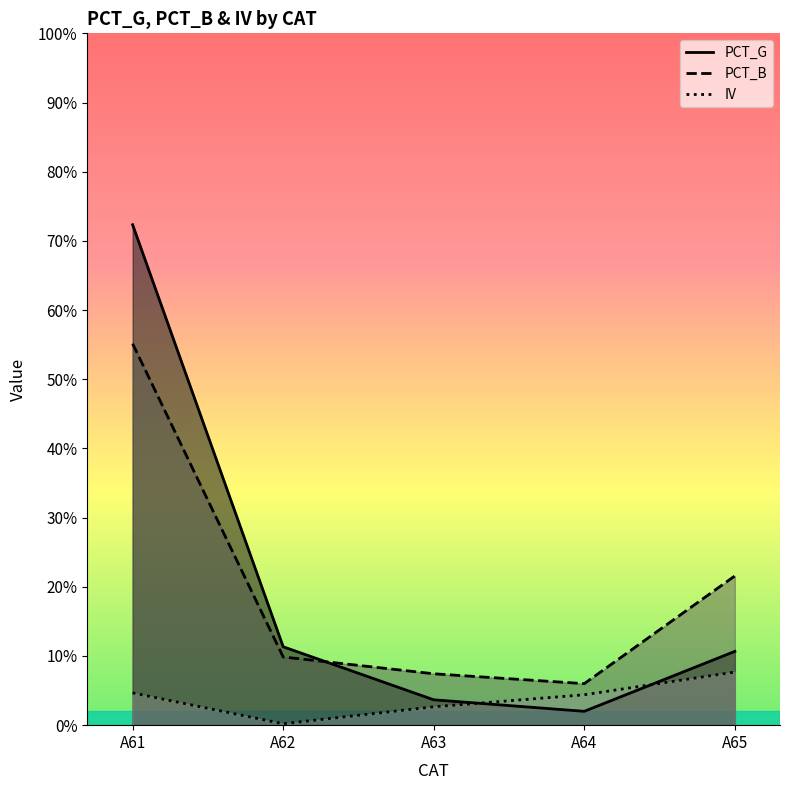

Does the chart have visible grid lines?

No